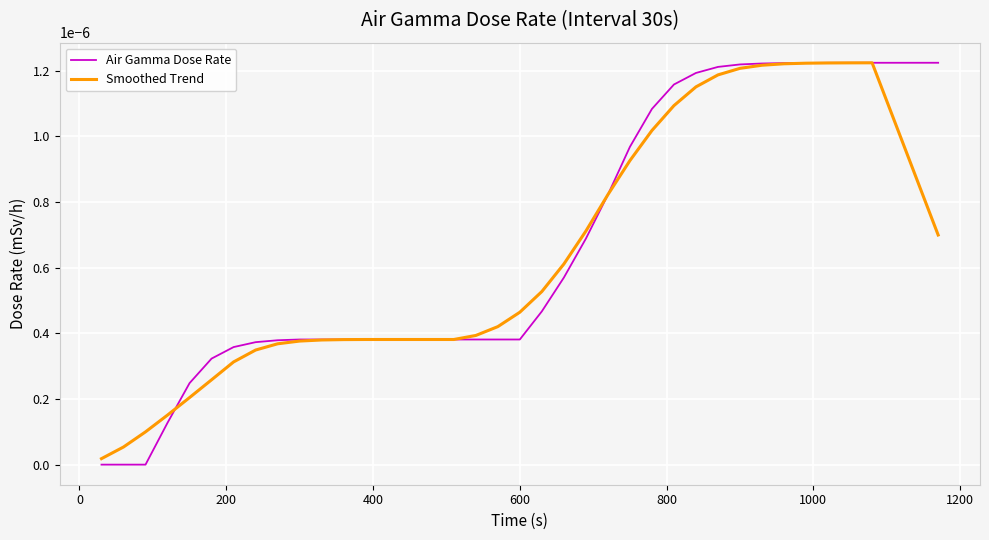

List the series in order of their overall mean, lowest first.

Smoothed Trend, Air Gamma Dose Rate